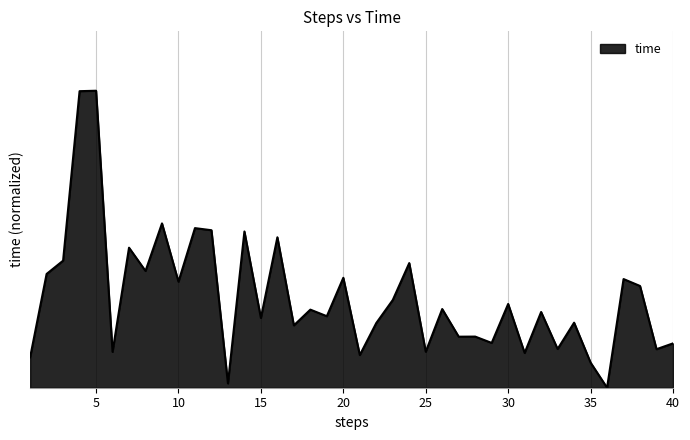

Does the chart have visible grid lines?

Yes